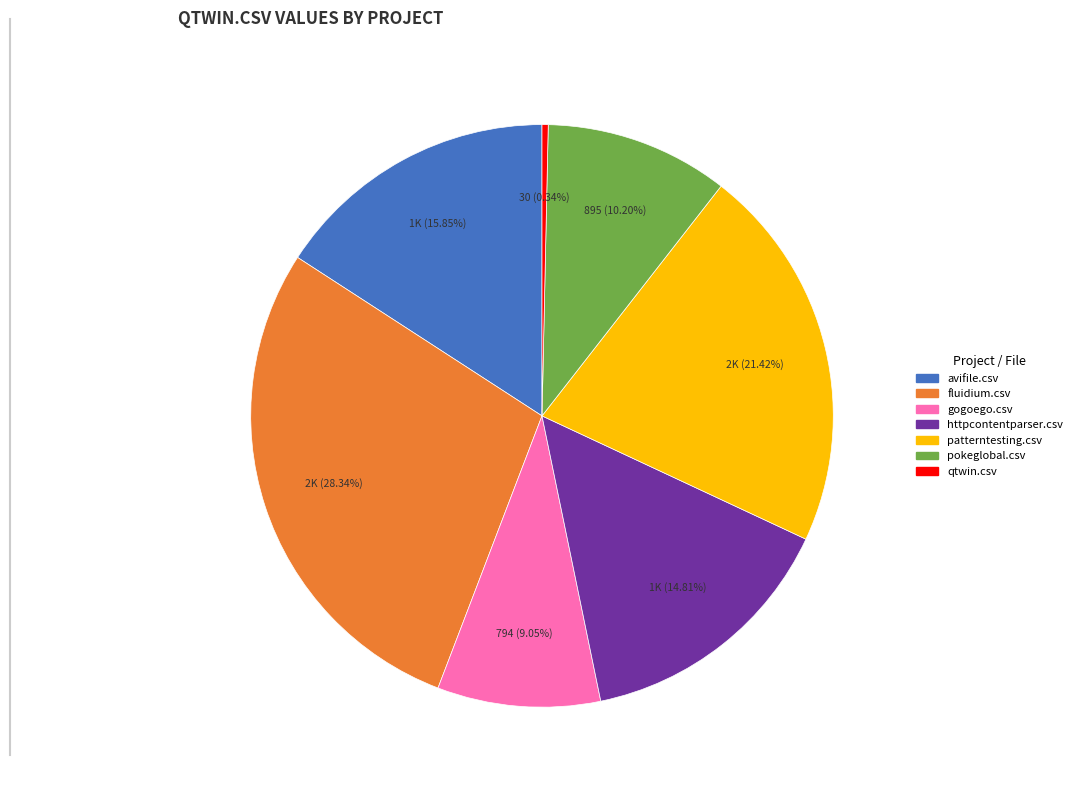

Is the sum of fluidium.csv and qtwin.csv greater than half?

No